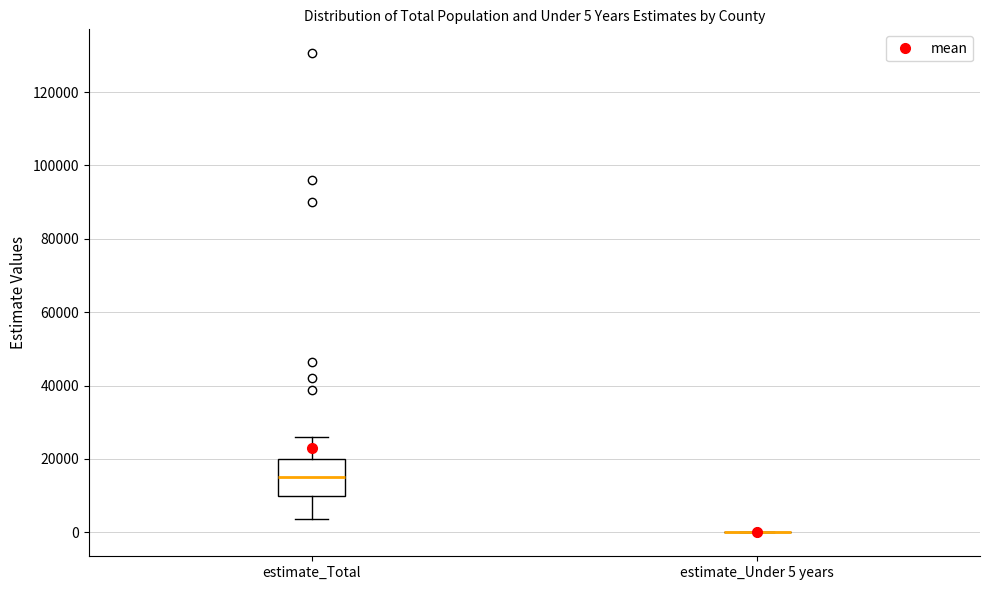

Comparing the boxes themselves (not the whiskers), which one is the tallest?

estimate_Total